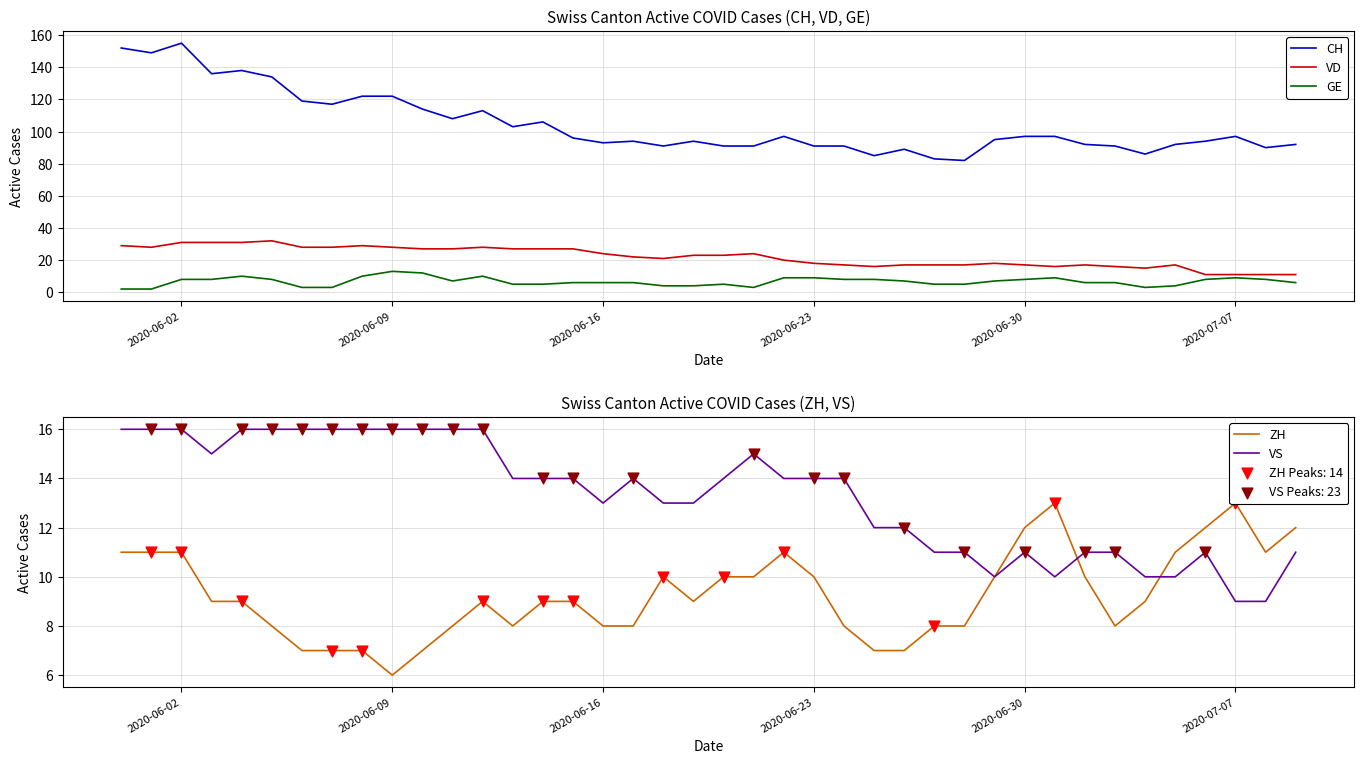

Which series contains the lowest Y value?

GE